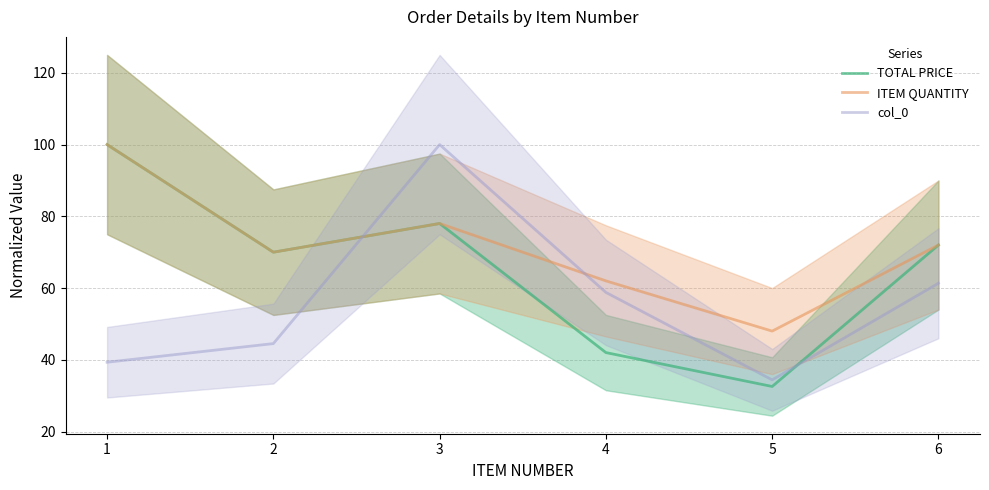

Which series has the largest total across all categories?

ITEM QUANTITY